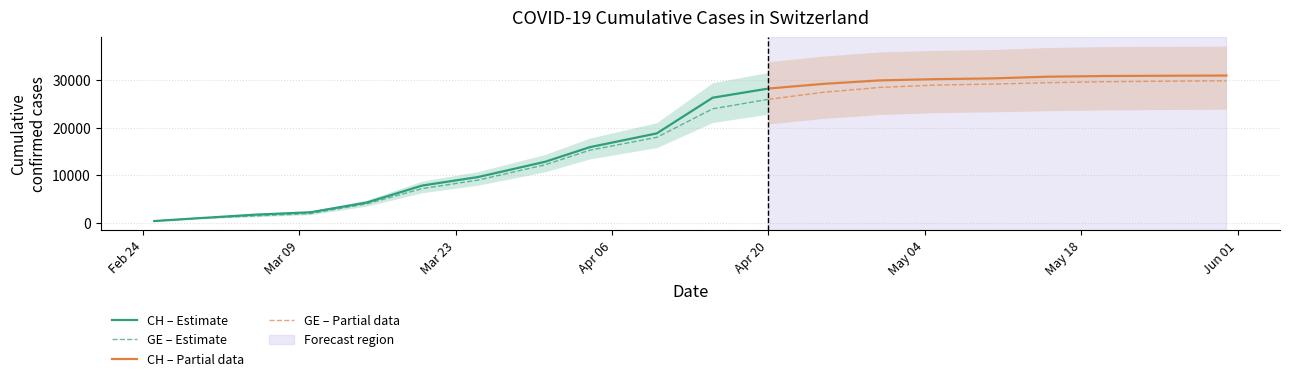

What is the sum of the CH values at 2020-02-25 and 2020-04-04?

16301